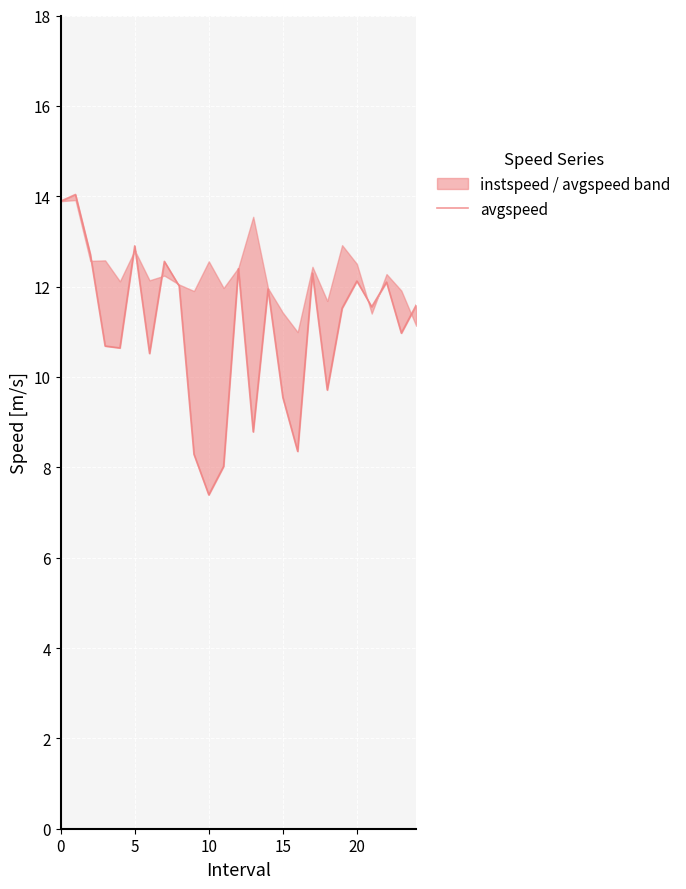

What is the label of the 15th point from the right?

10